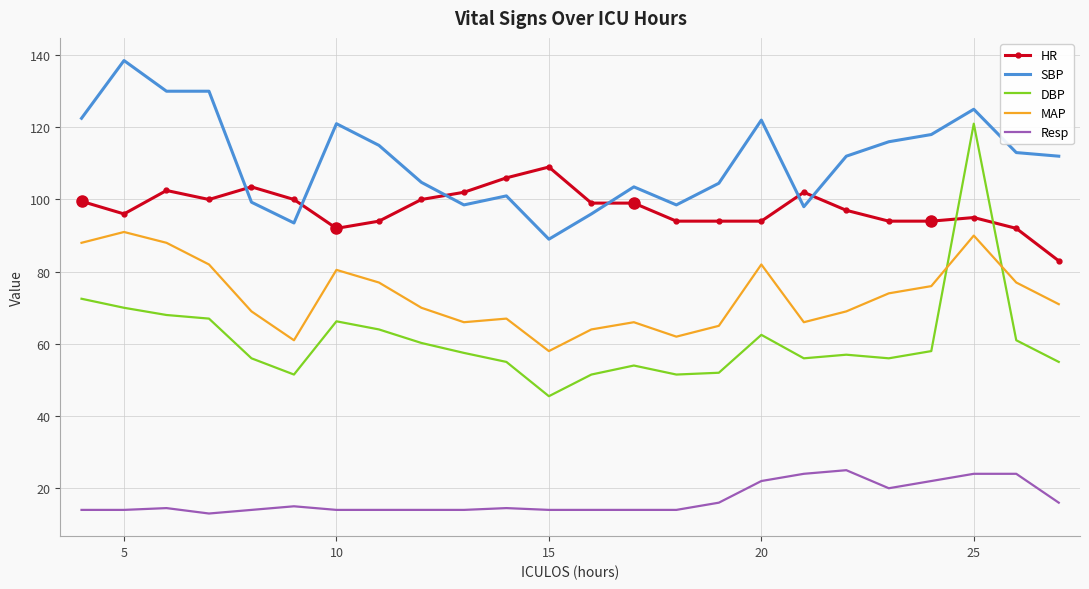

At how many categories does at least one series exceed 49?

24